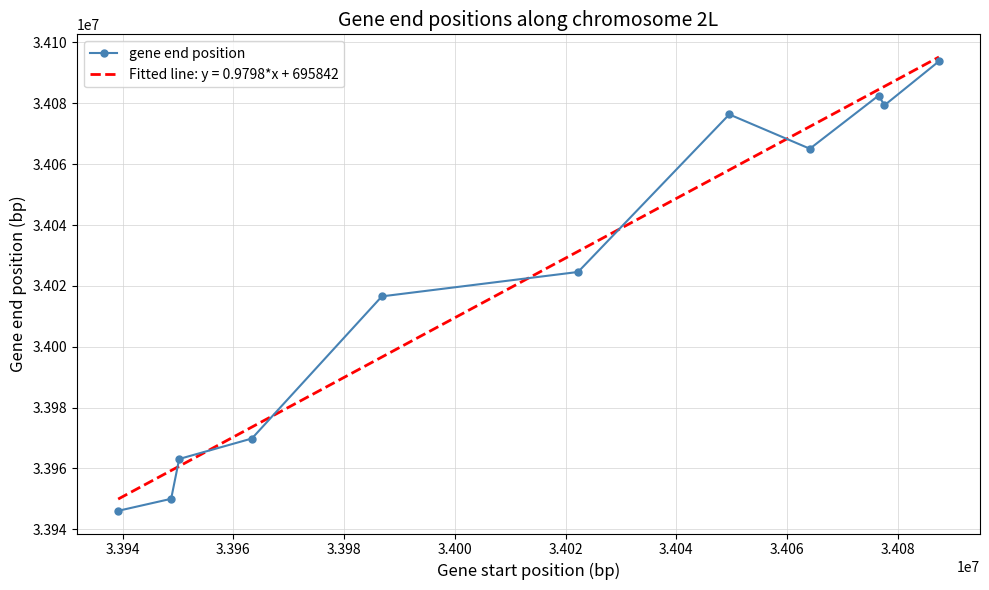

What is the difference between the second highest and minimum values?

136451